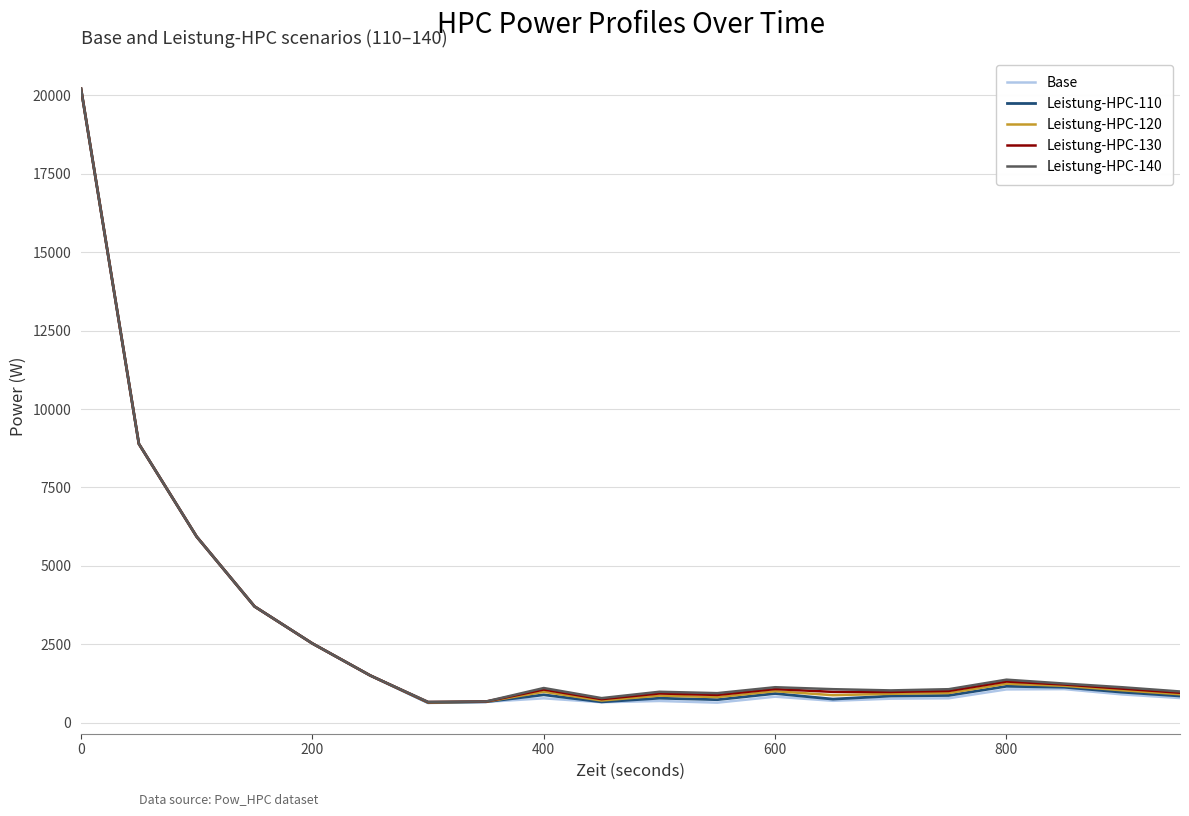

What is the minimum value for Leistung-HPC-120?

649.9